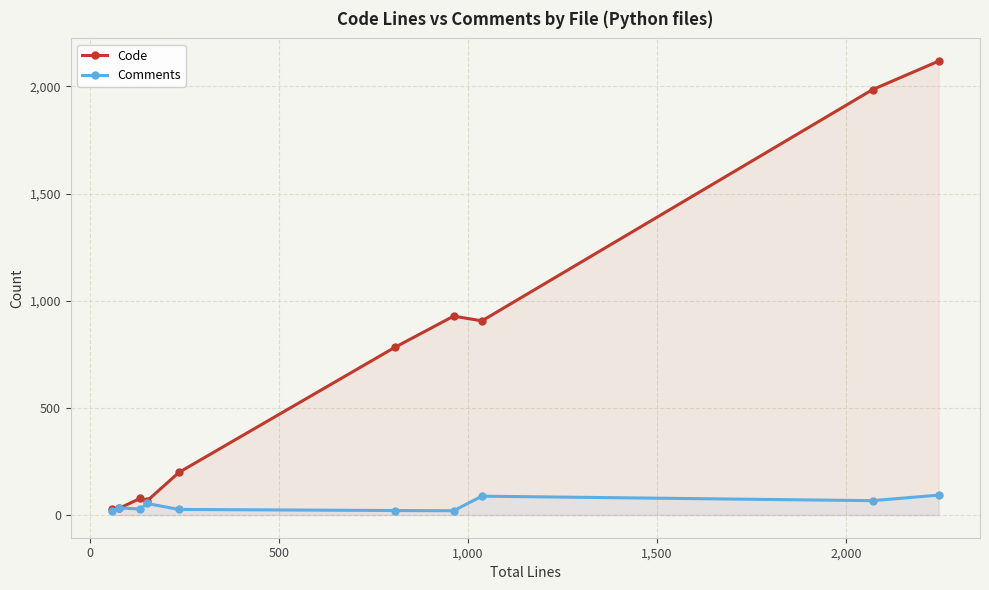

How many data points does each series have?

10